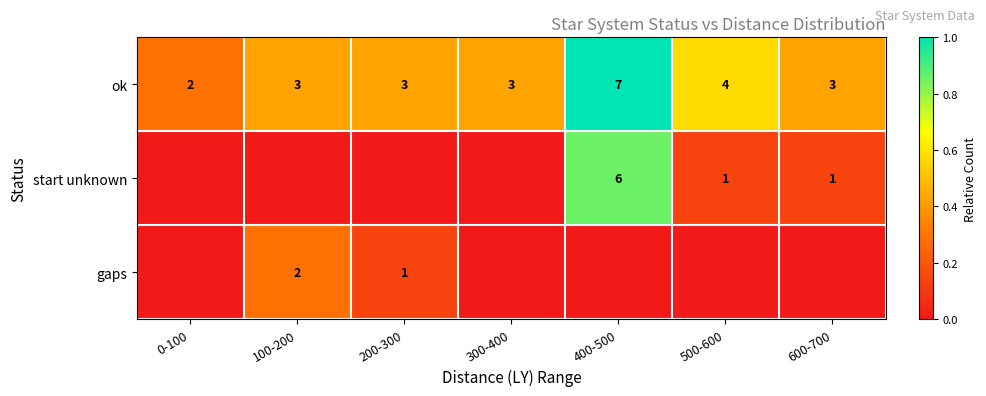

The ok series shows 0.3 at 200-300. True or false?

False